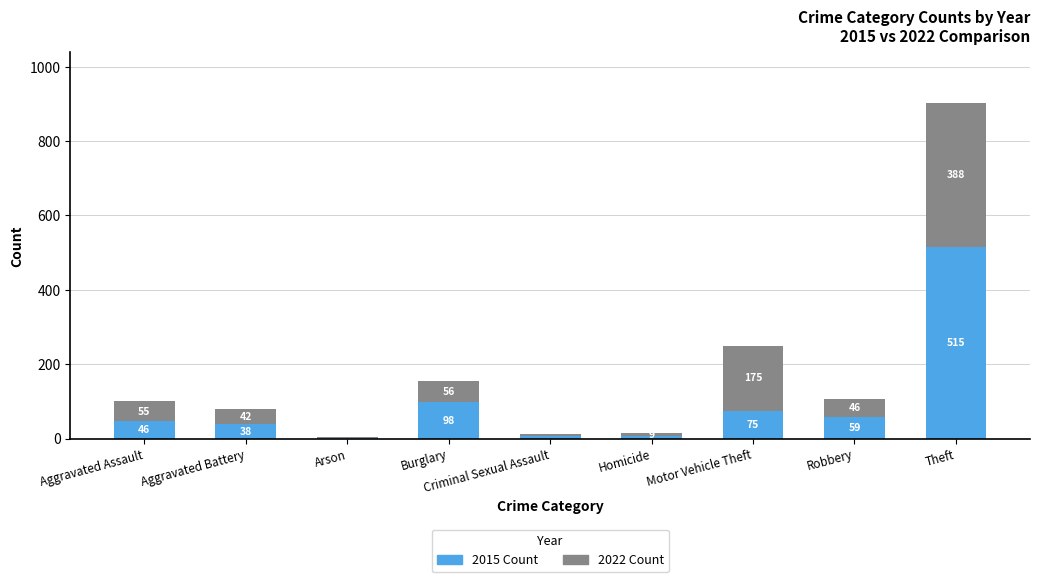

At which category is the sum across all series the highest?

Theft